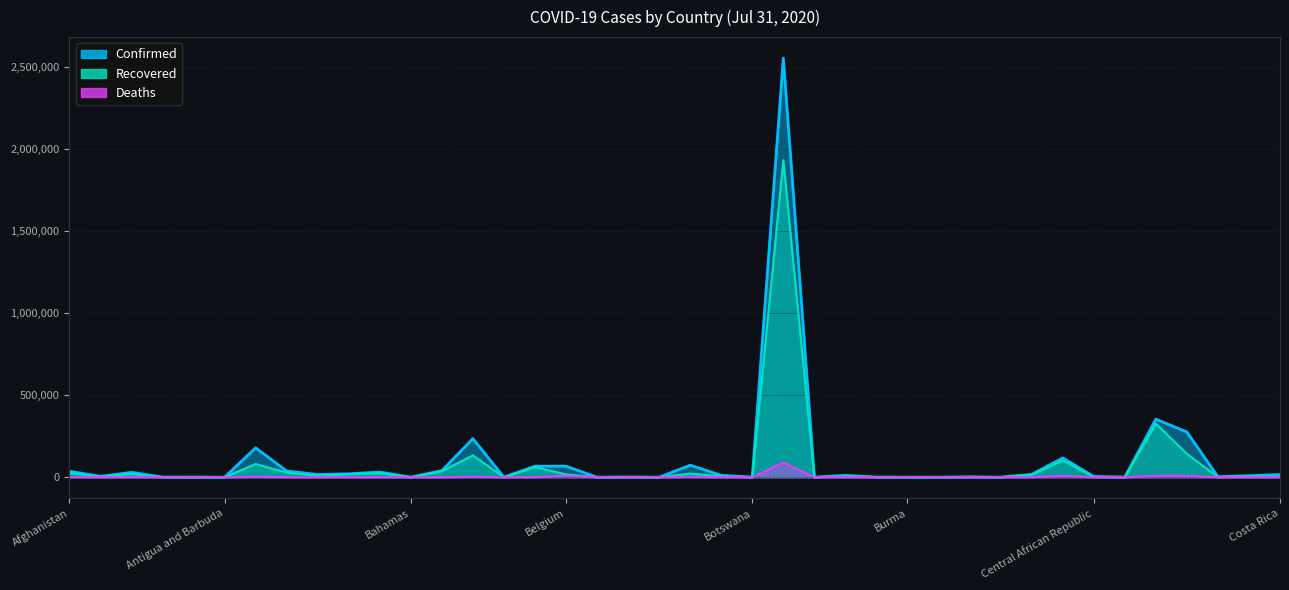

What are all the series names shown in the legend?

Confirmed, Recovered, Deaths